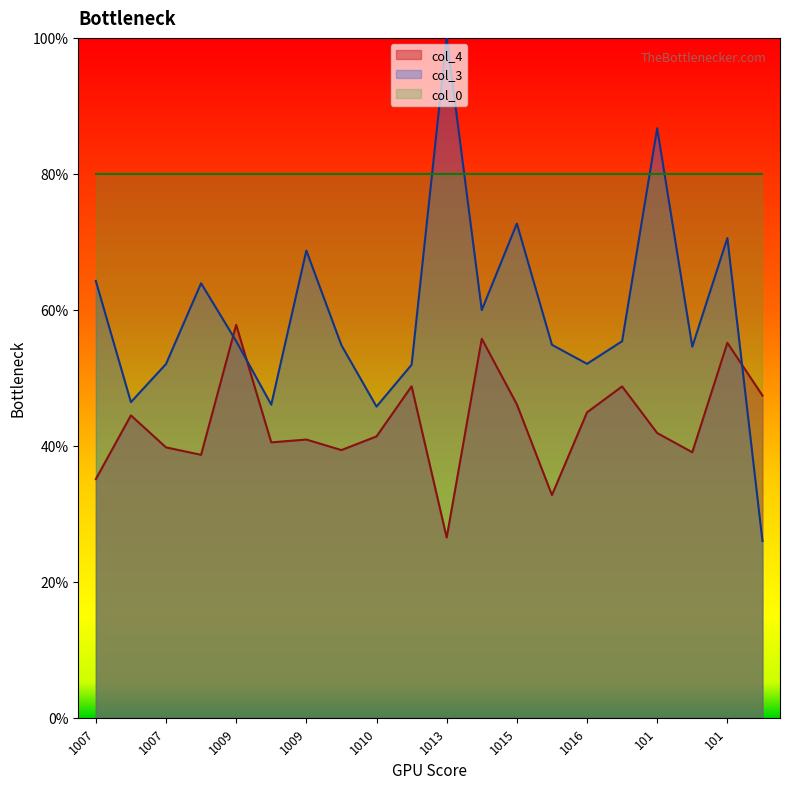

Does the chart have visible grid lines?

No